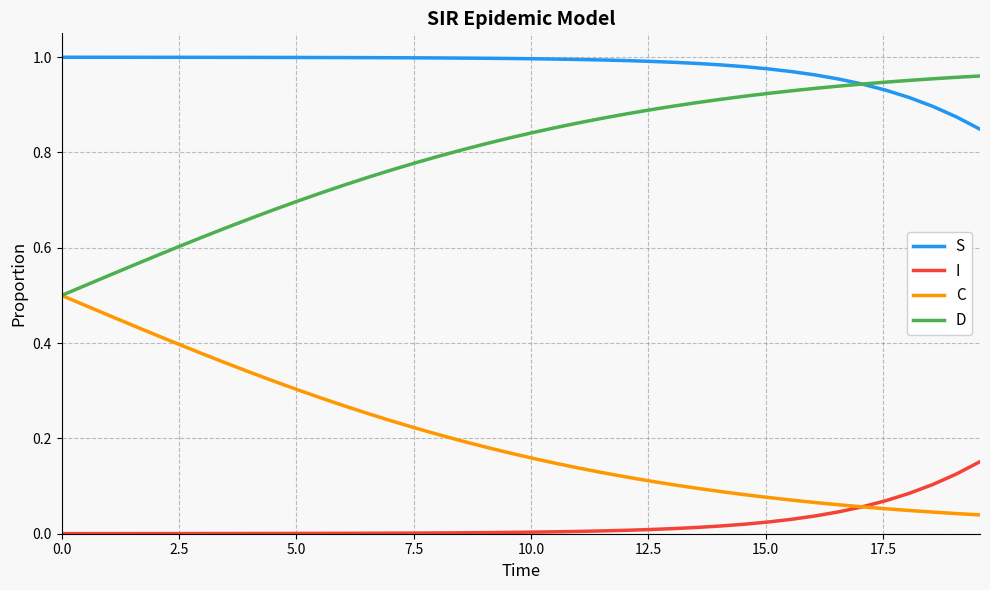

True or false: S and C intersect in this chart.

False